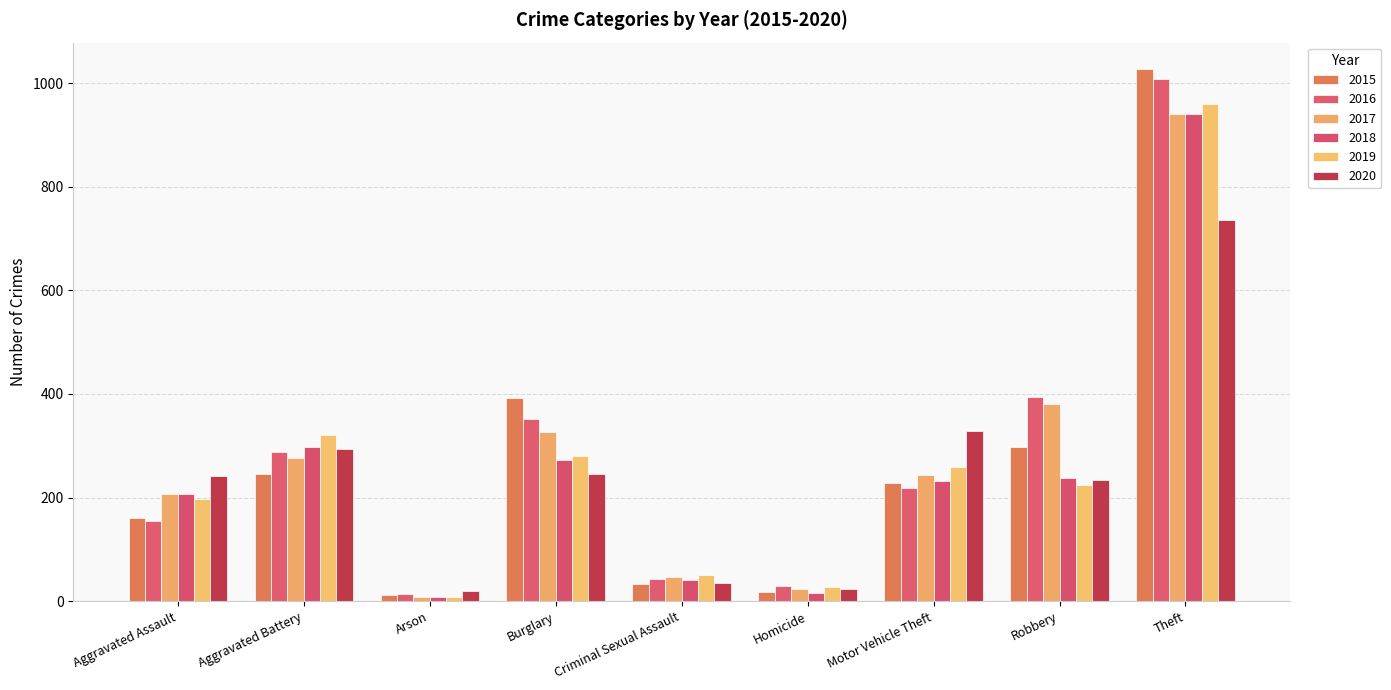

How many data points in 2016 are less than 218?

4